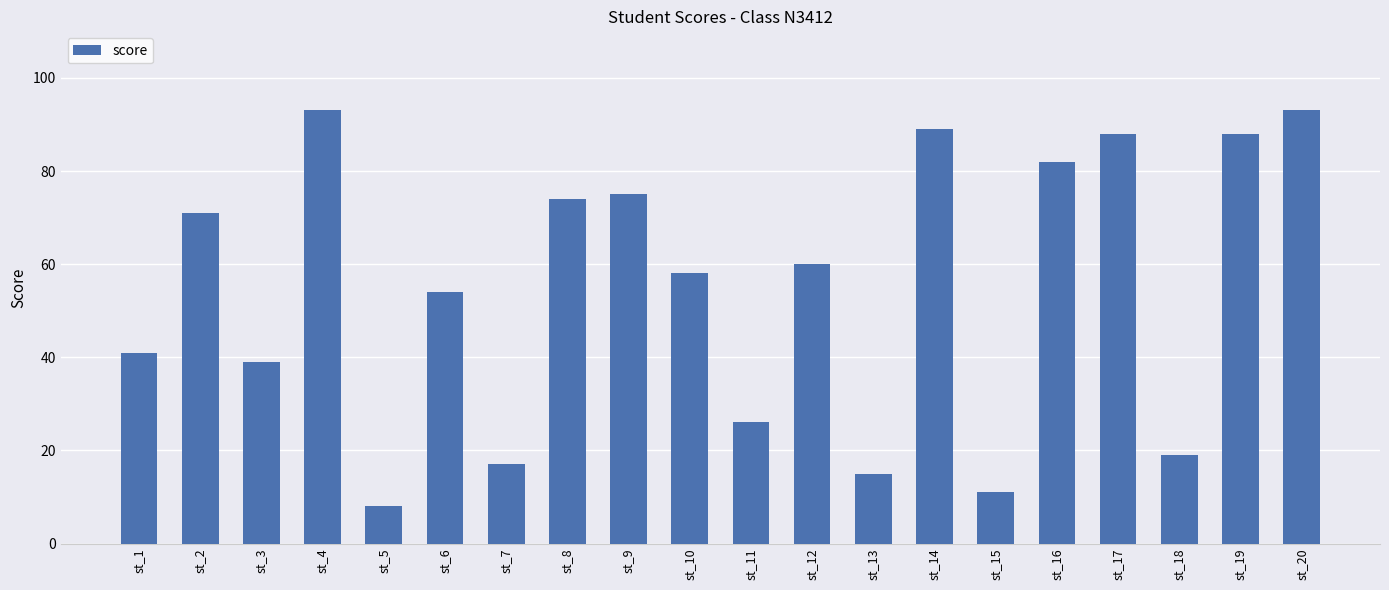

What is the change in value from st_7 to st_11?

+9